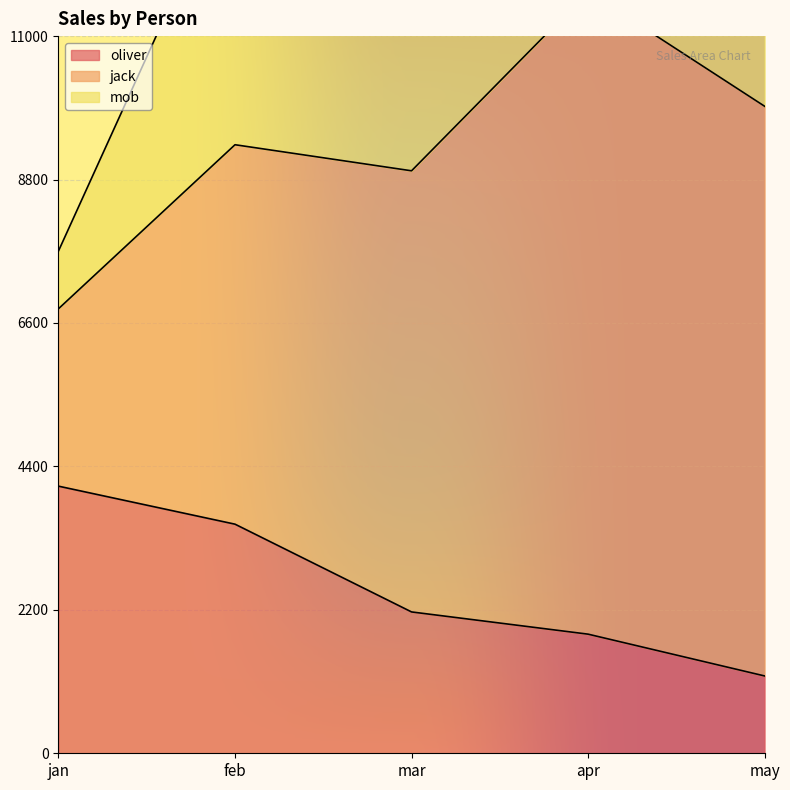

How many data points does each series have?

5